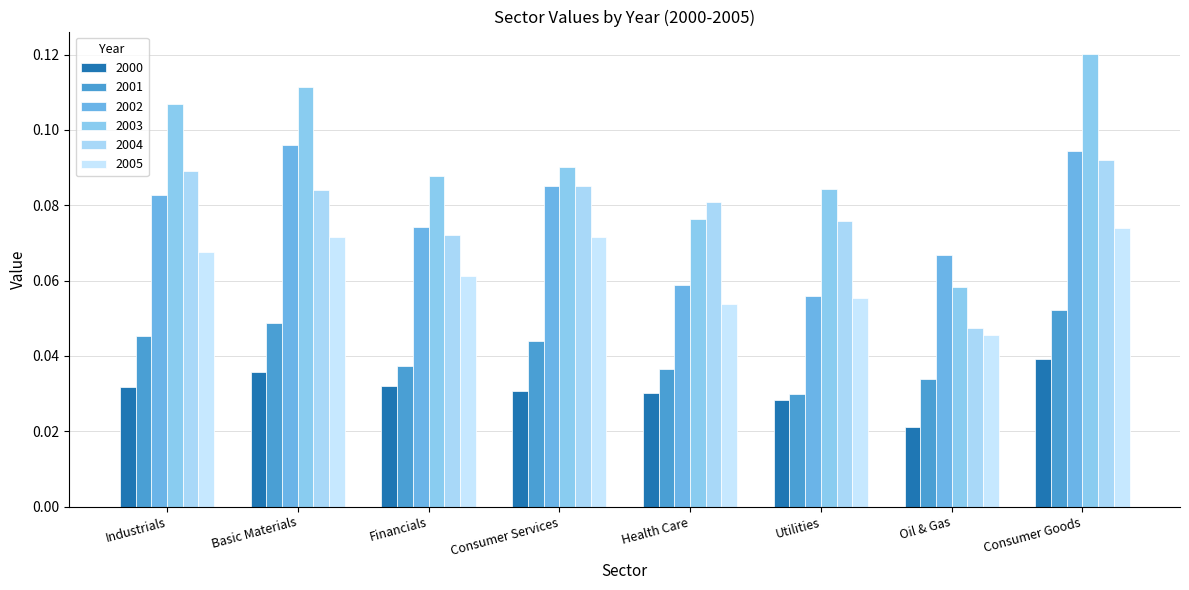

What is the difference between the highest and lowest values at Consumer Goods?

0.1